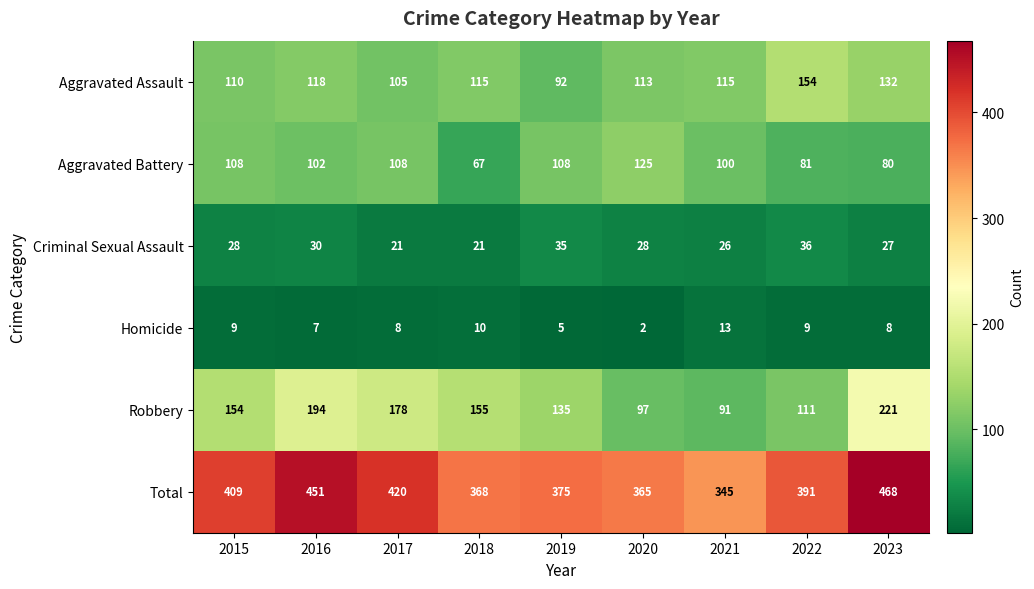

How many values in the Robbery series are below 154?

4